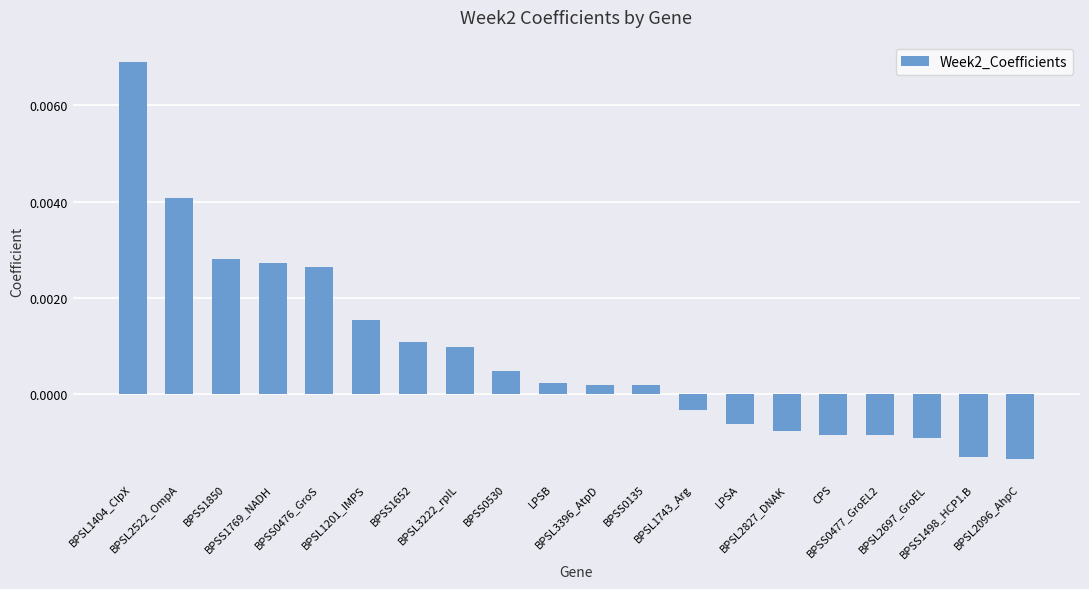

How many values are above zero?

12